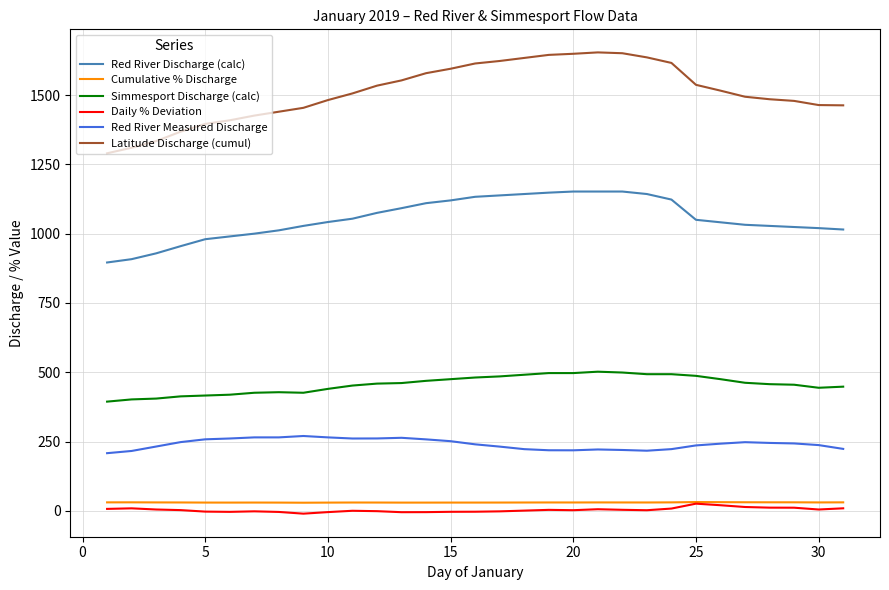

Which series has the widest spread of values?

Latitude Discharge (cumul)